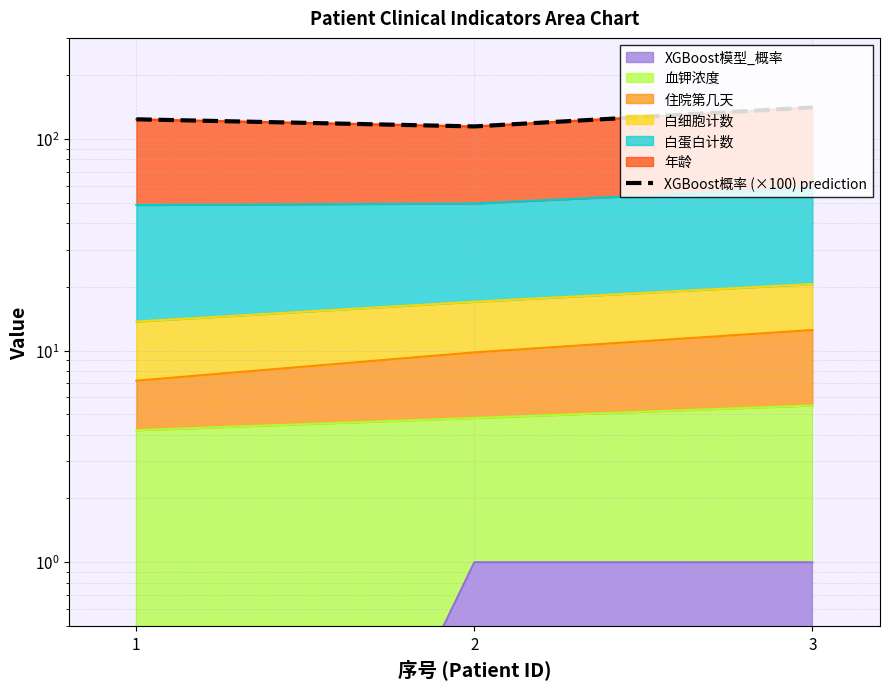

Reading right to left, what are all the values shown in this chart?

140.8	114.5	123.7